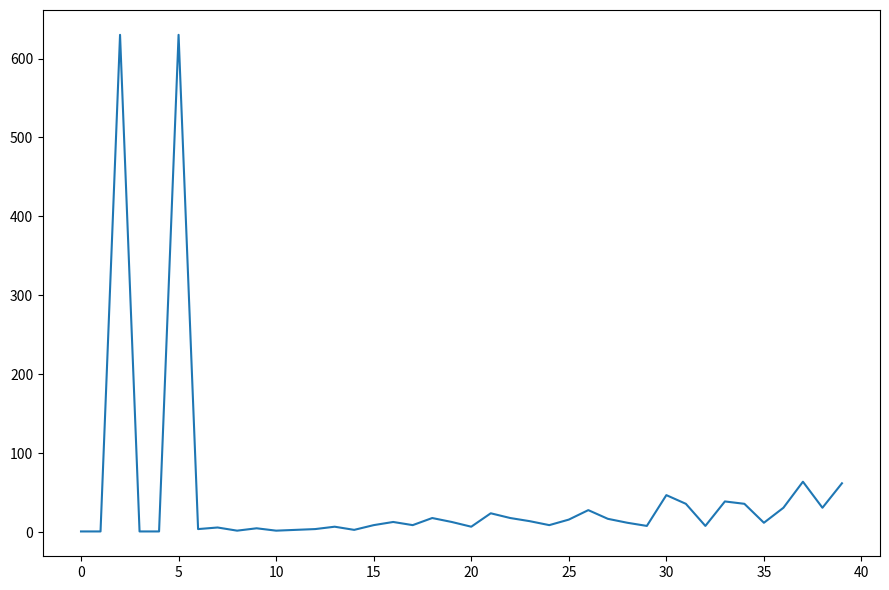

What is the maximum value shown in the chart?

630